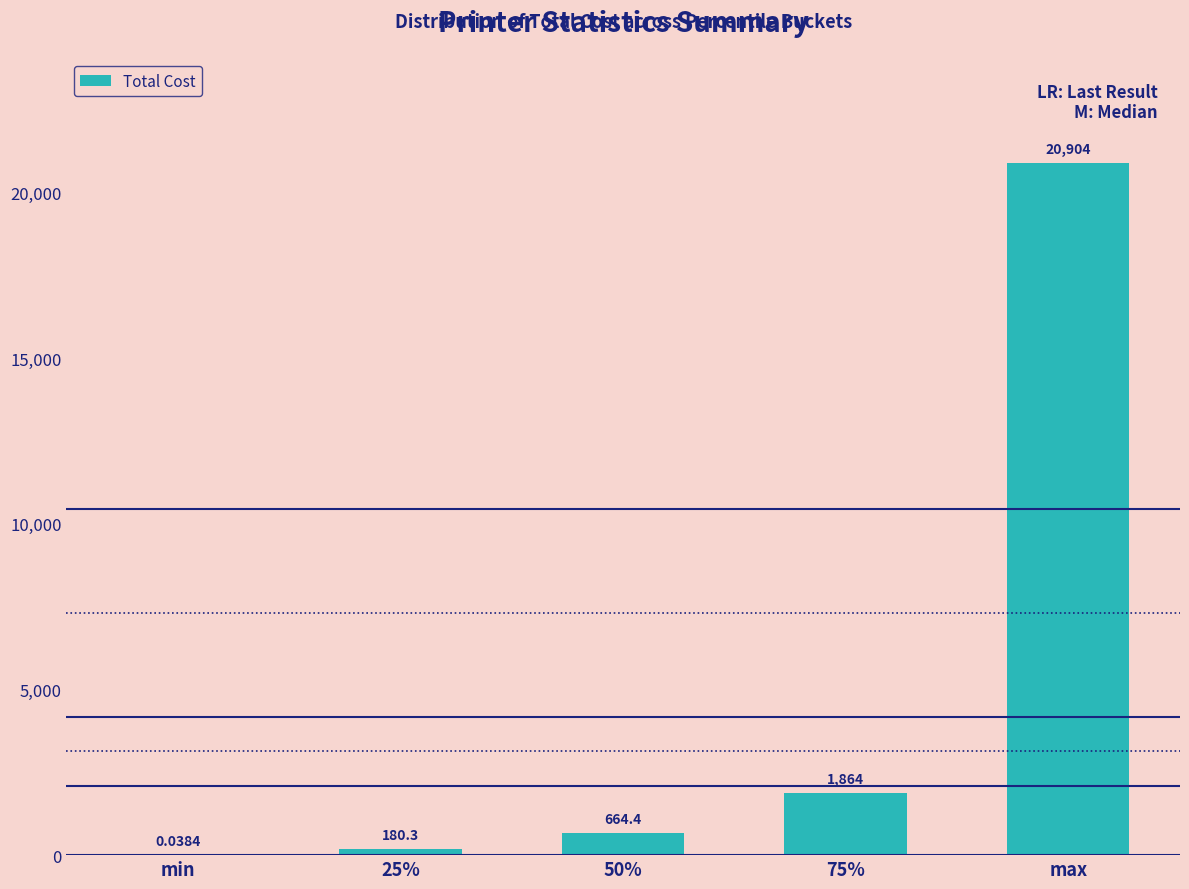

The chart shows a value of 2706.7 at 75%. True or false?

False